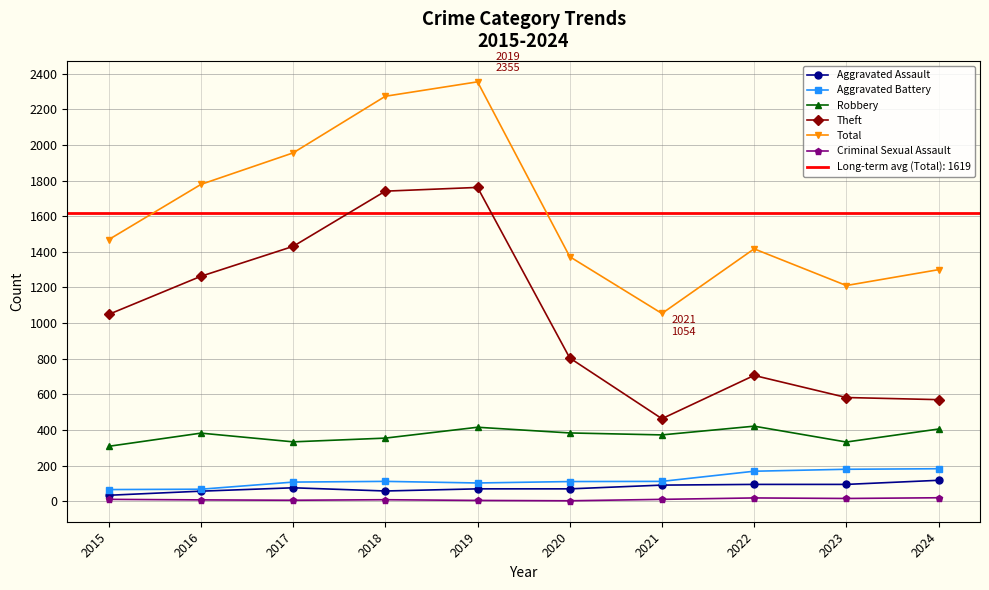

What is the maximum value shown in the chart?

2355